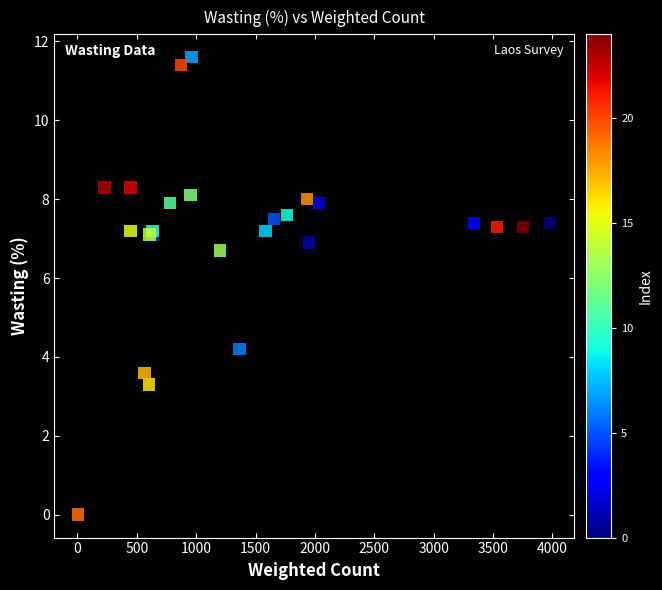

What Y value in the scatter plot is closest to 5?

4.2